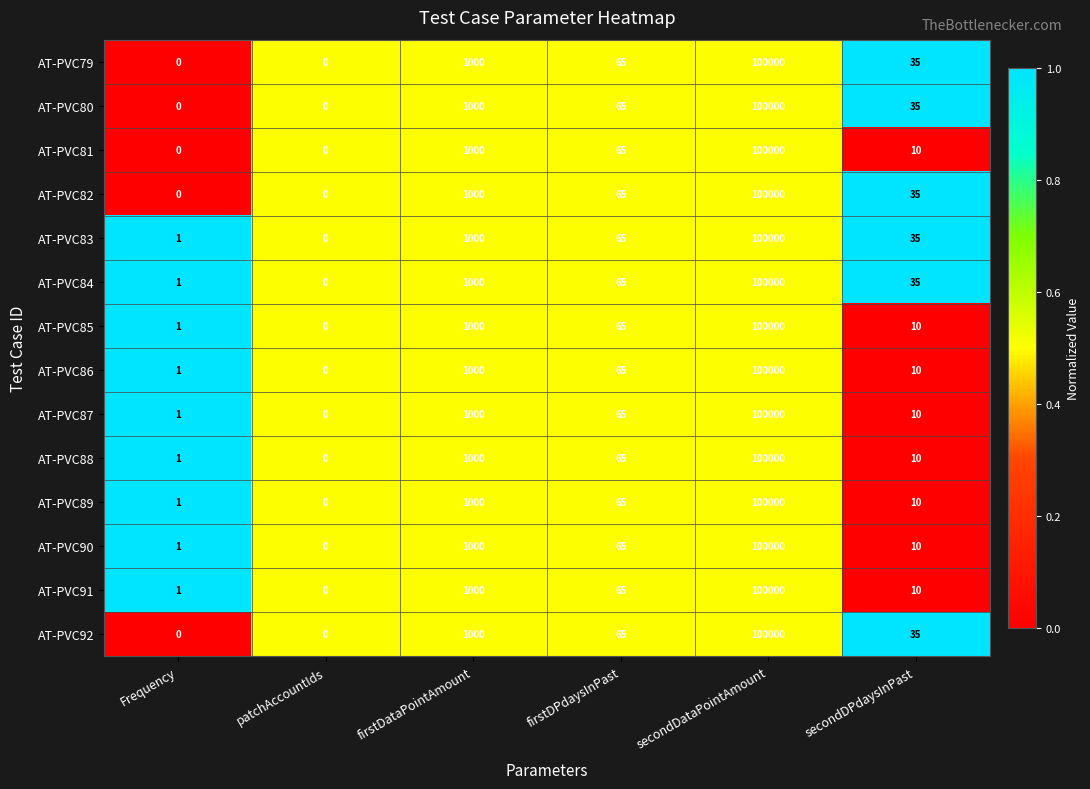

List the labels in order of AT-PVC87 value, smallest first.

patchAccountIds, Frequency, secondDPdaysInPast, firstDPdaysInPast, firstDataPointAmount, secondDataPointAmount